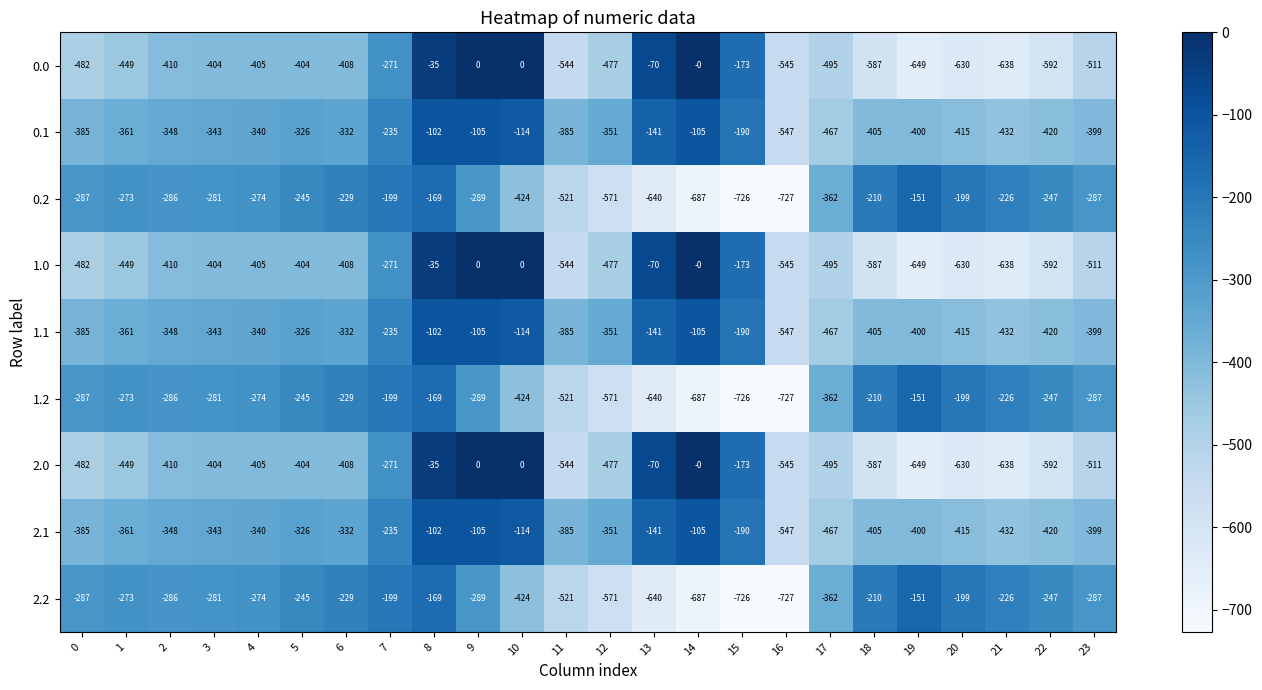

What is the spread (max minus min) of values at 17?

133